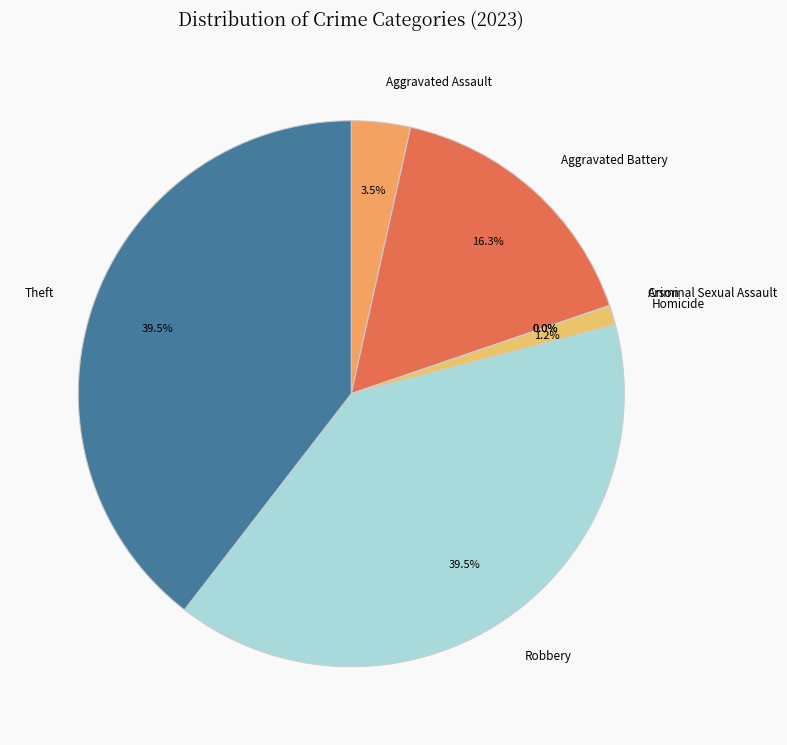

To the nearest percent, what is the combined percentage of Theft and Homicide?

41%